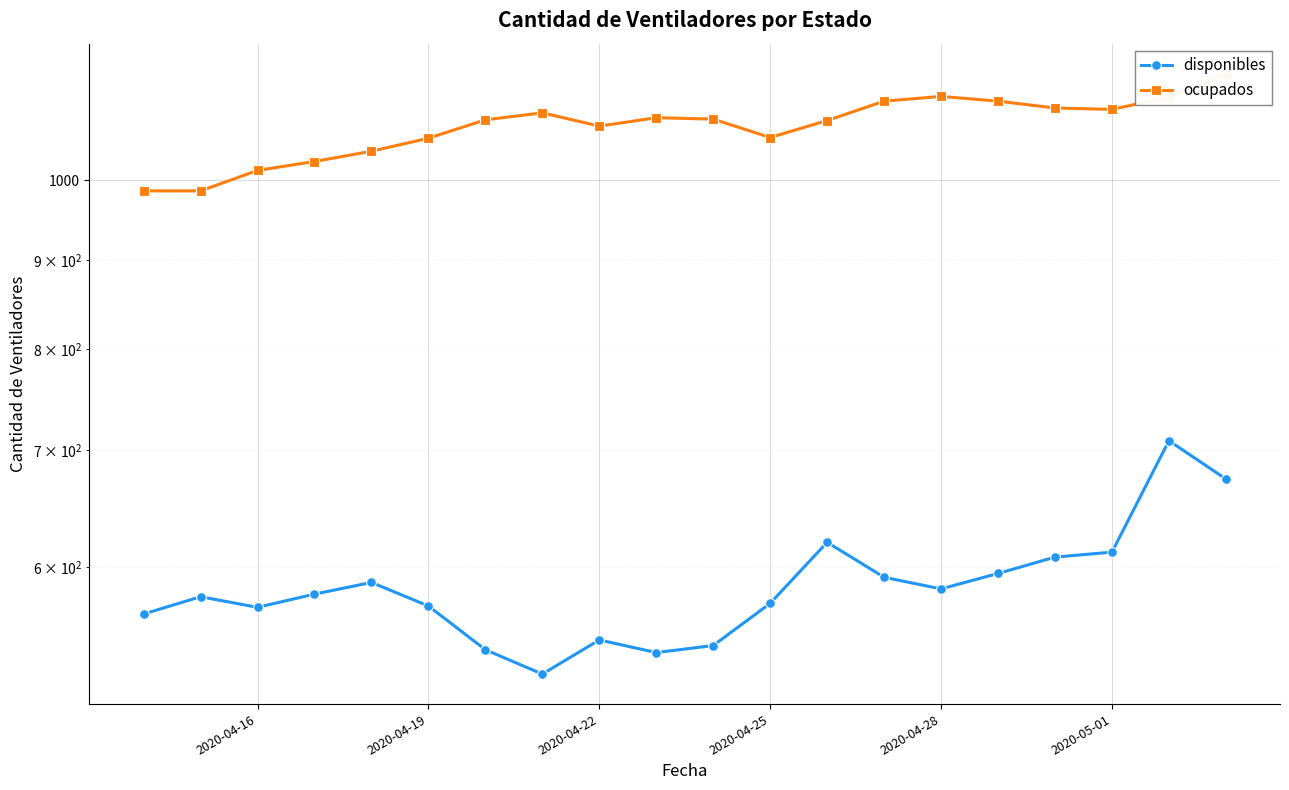

True or false: ocupados and disponibles intersect in this chart.

False